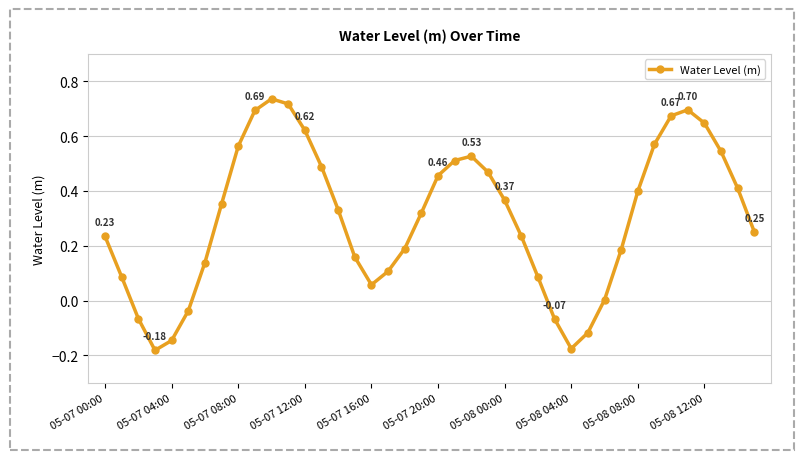

What is the sum of all values?

12.0